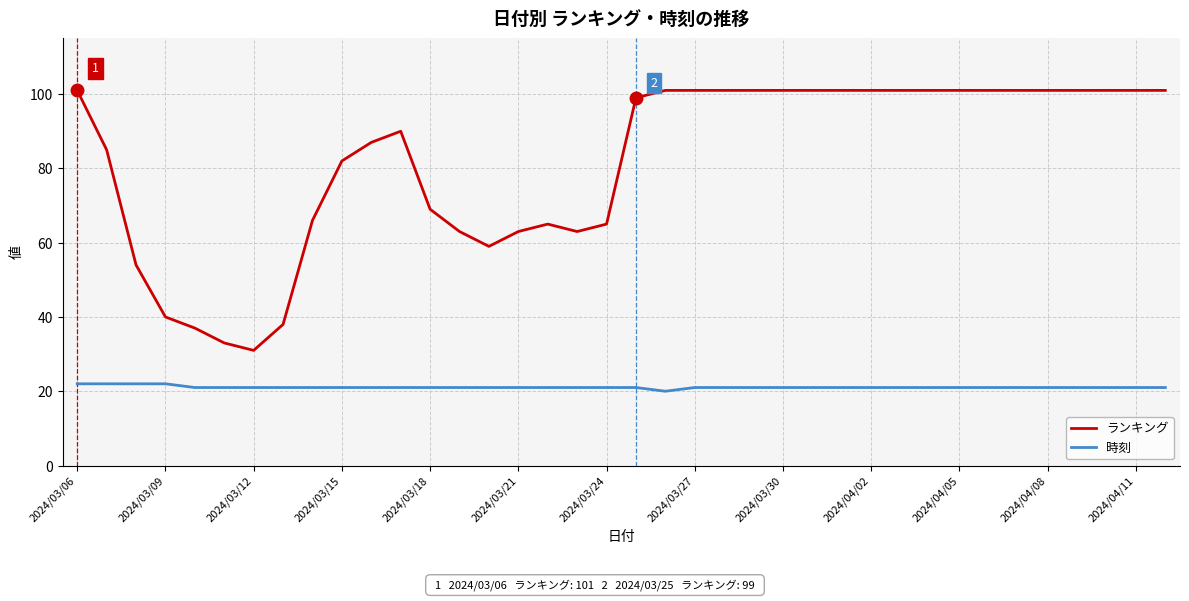

Which series has the largest total across all categories?

ランキング